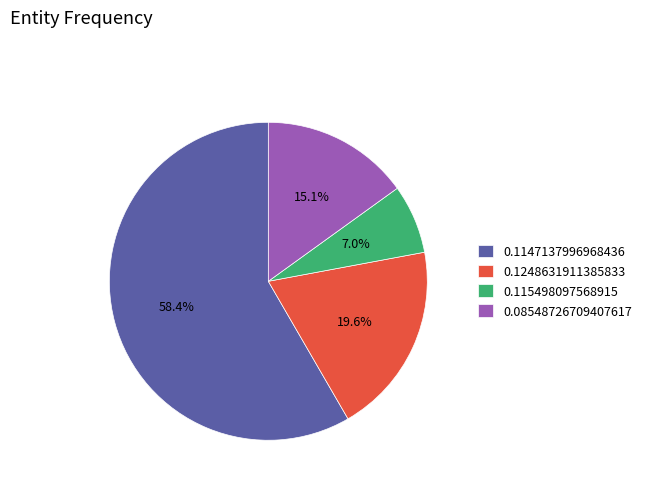

Is there any slice that represents more than half of the pie?

Yes